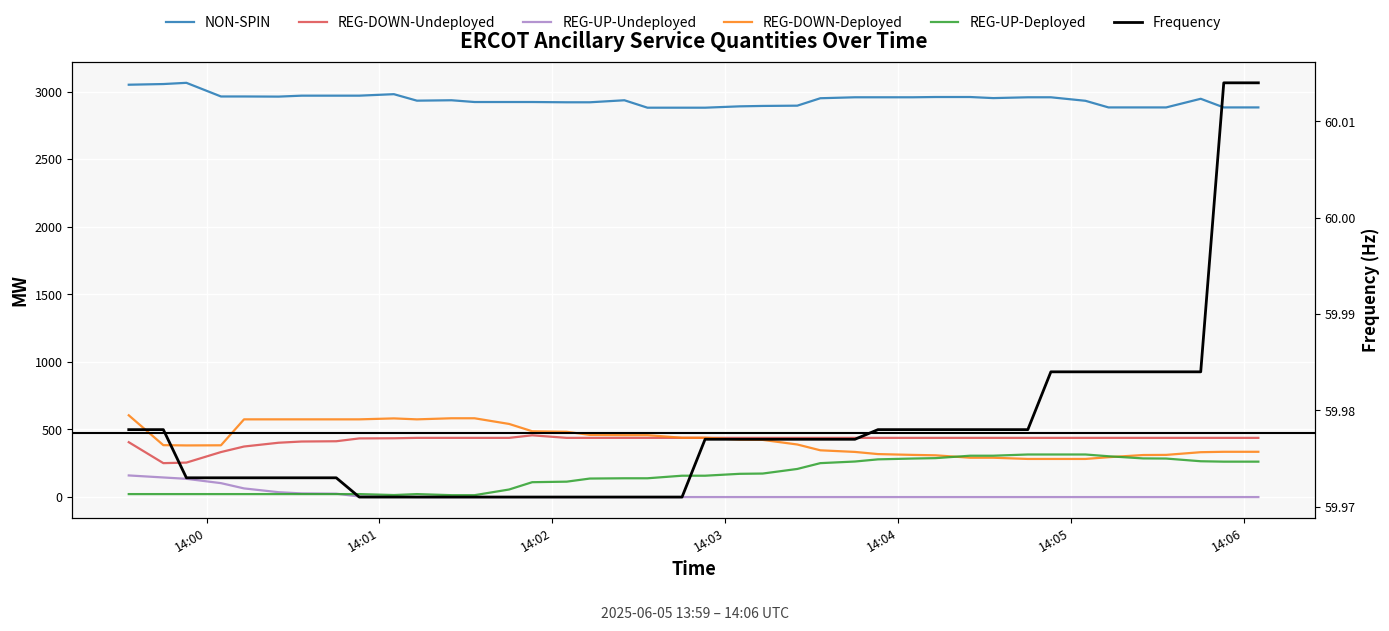

What is the minimum value for REG-UP-Deployed?

14.0